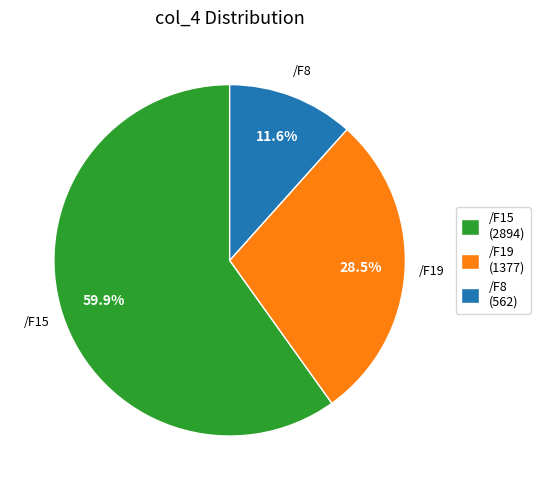

Is there a majority slice in this chart?

Yes